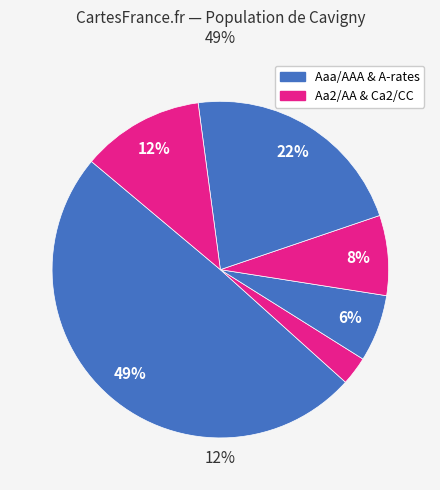

The A3/A- slice represents 23% of the pie. True or false?

False